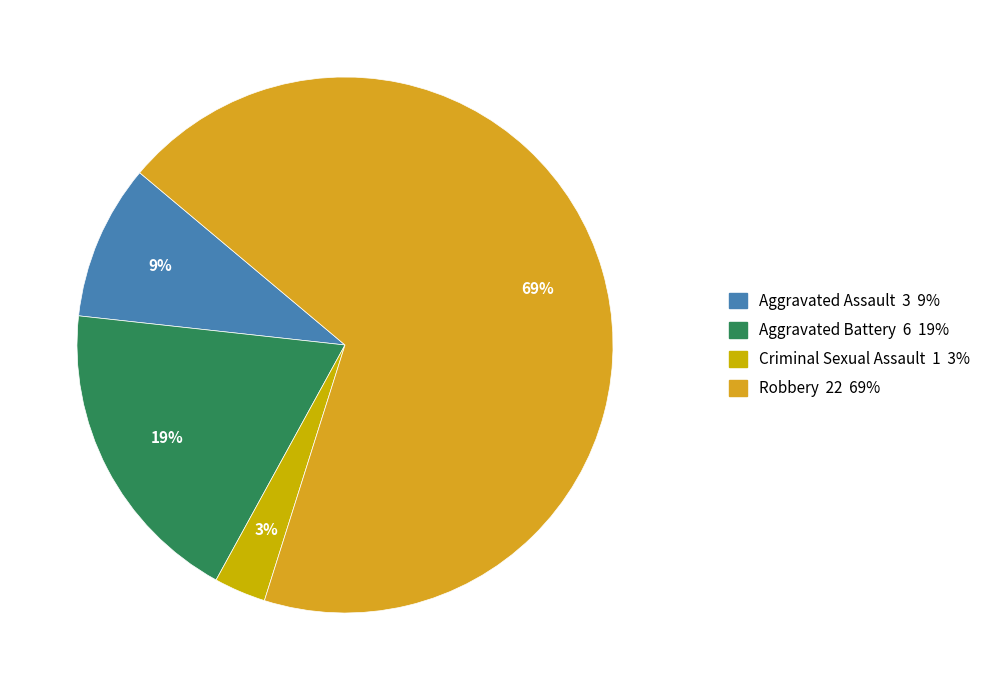

How many slices are in this pie chart?

4